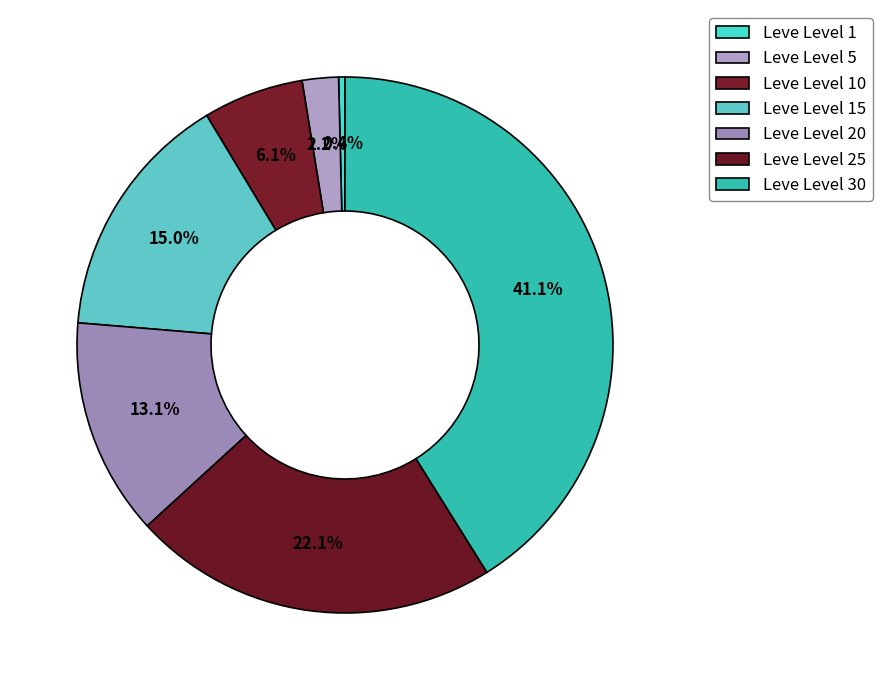

Count the number of slices in the pie.

7